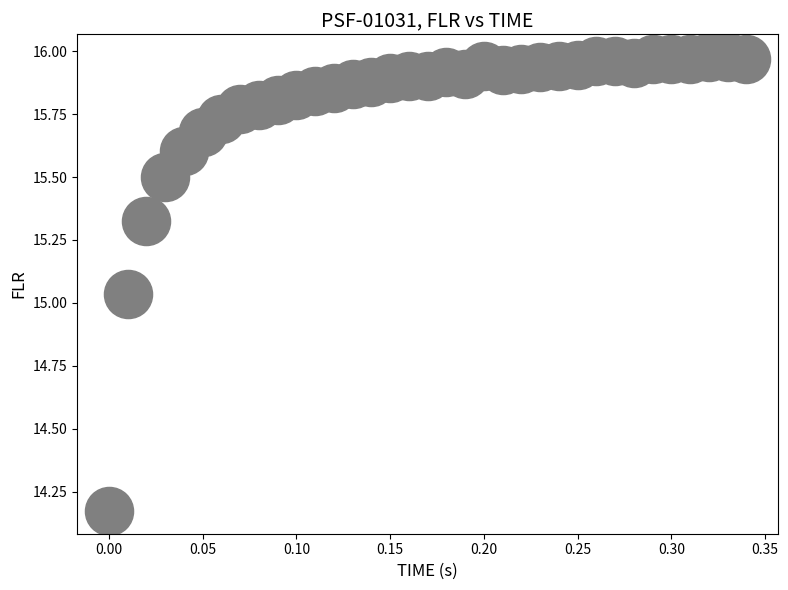

What is the range of Y values (max minus min)?

1.8